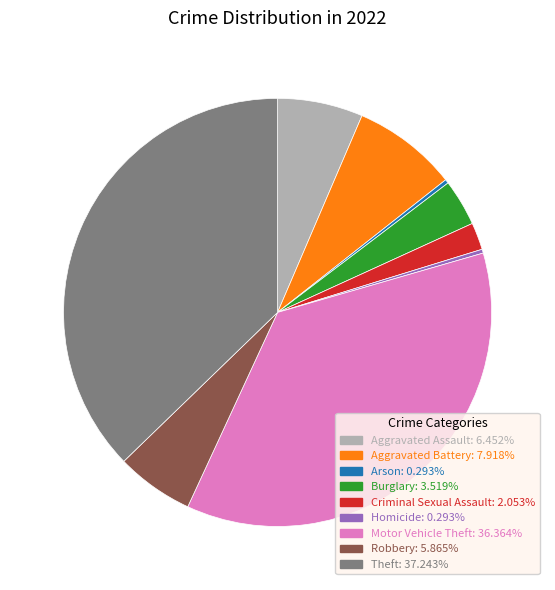

What is the largest slice in the pie chart?

Theft